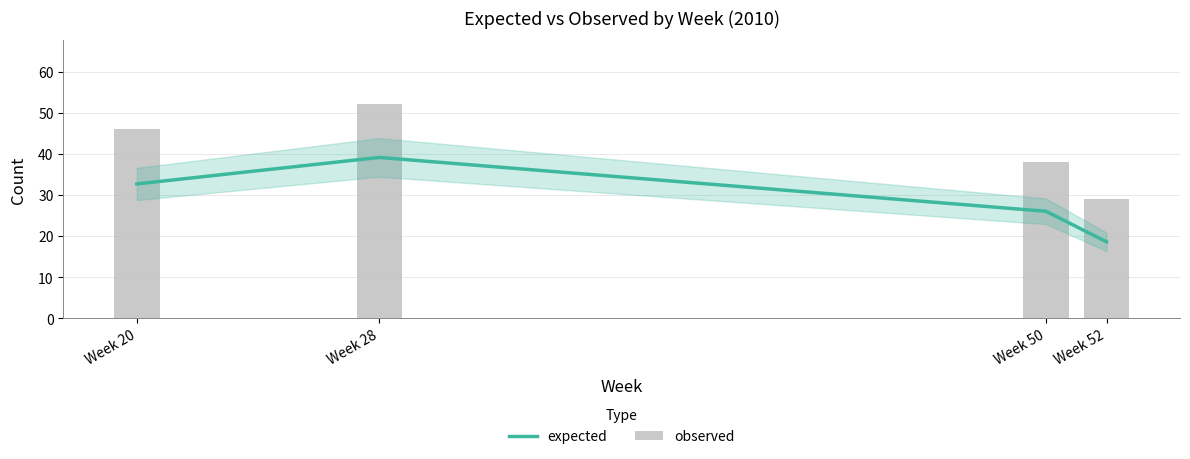

Between Week 50 and Week 52, which series saw the biggest shift?

observed